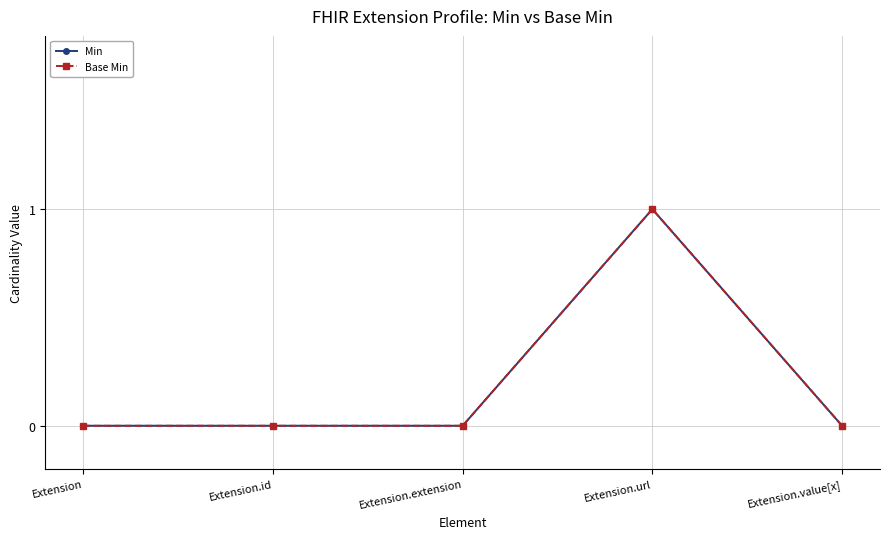

At how many categories does at least one series exceed 0?

1